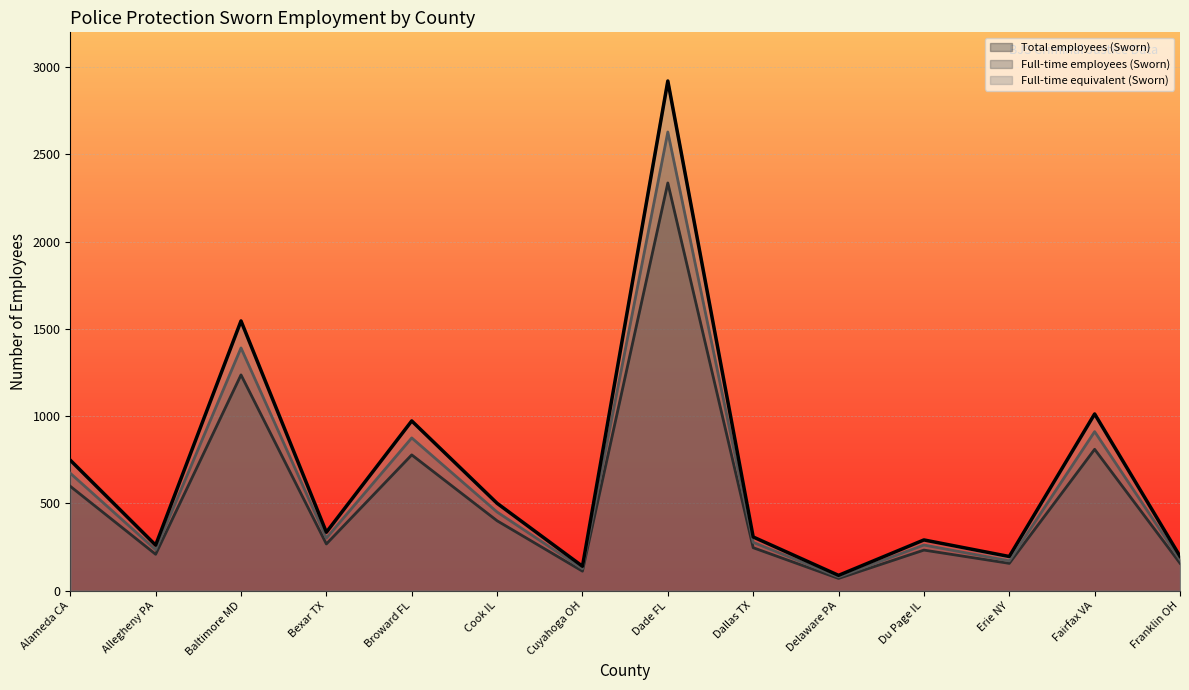

Reading left to right, what are all the values shown in this chart?

Total employees (Sworn): 598.4	208.8	1236.8	268.0	778.4	400.8	112.0	2336.8	246.4	70.4	232.8	156.8	810.4	157.6
Full-time employees (Sworn): 673.2	234.9	1391.4	301.5	875.7	450.9	126.0	2628.9	277.2	79.2	261.9	171.0	911.7	177.3
Full-time equivalent (Sworn): 748.0	261.0	1546.0	335.0	973.0	501.0	140.0	2921.0	308.0	88.0	291.0	191.0	1013.0	197.0